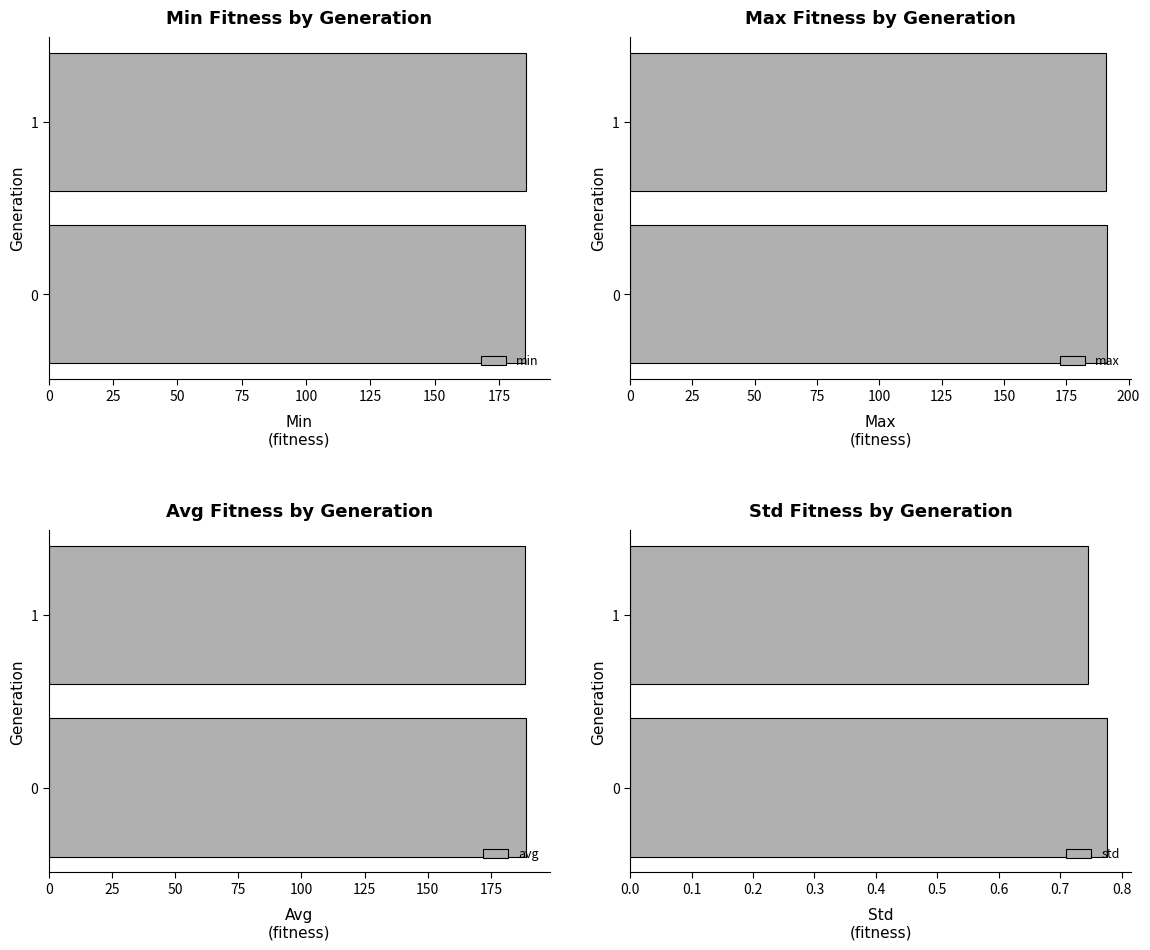

What is the maximum value for avg?

188.8